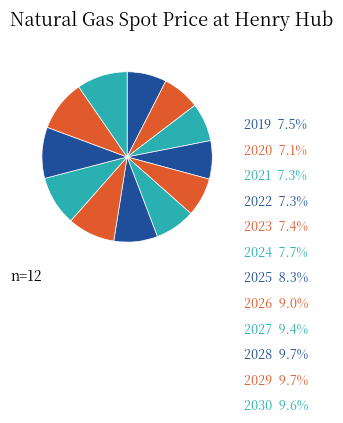

How many slices are in this pie chart?

12